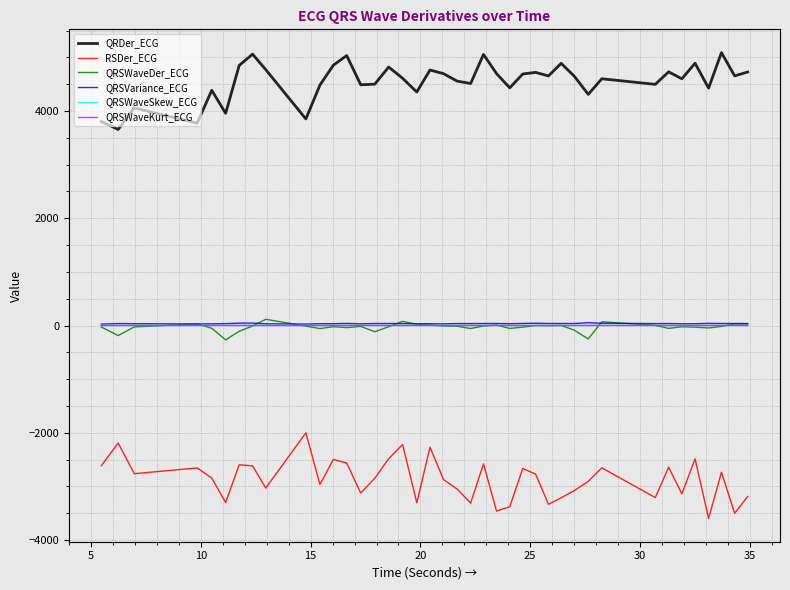

At how many categories does at least one series exceed 3476?

40